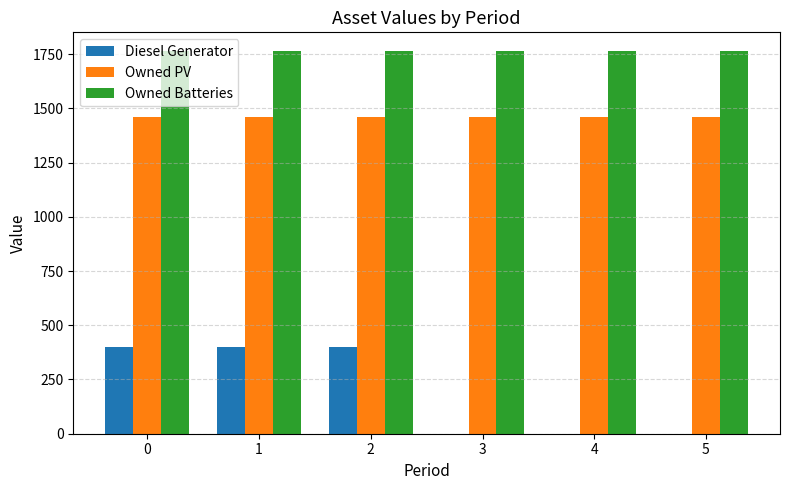

What is the greatest value displayed?

1762